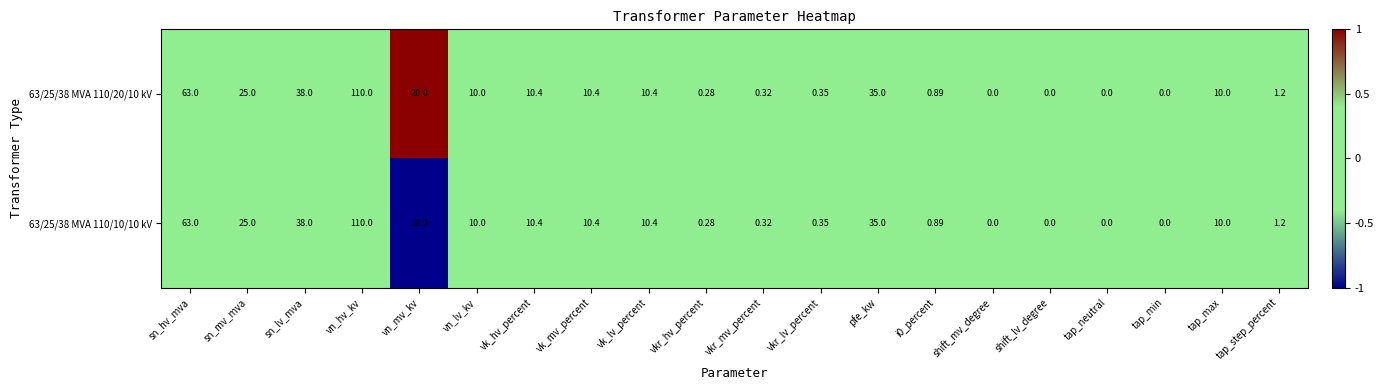

Which category has the highest value in the 63/25/38 MVA 110/10/10 kV series?

vn_hv_kv